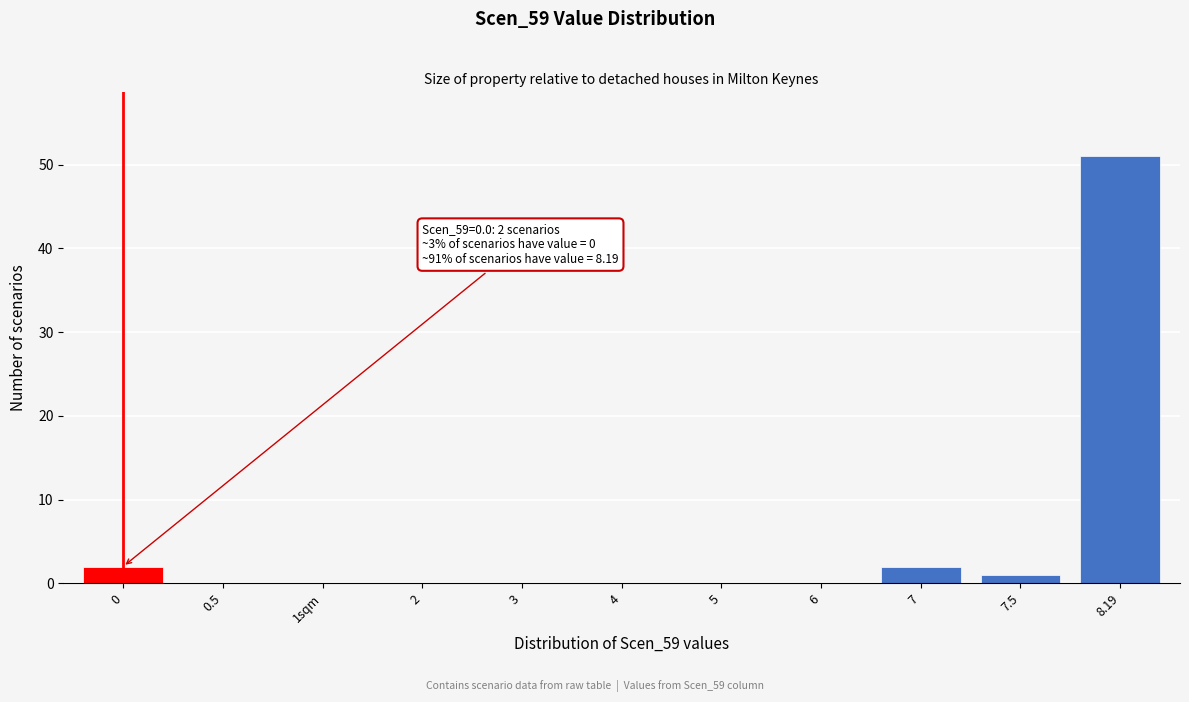

Reading left to right, what are all the values shown in this chart?

0=2	0.5=0	1sqm=0	2=0	3=0	4=0	5=0	6=0	7=2	7.5=1	8.19=51